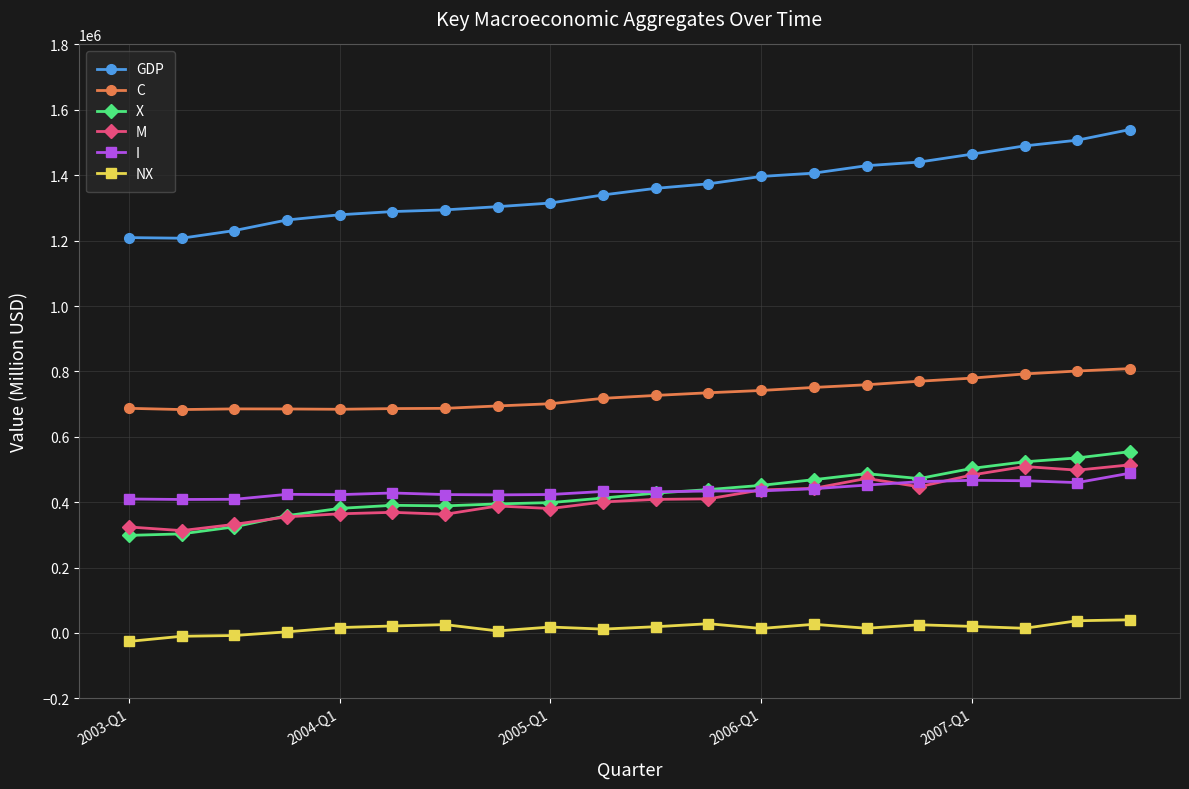

Which series has the largest range (max minus min)?

GDP